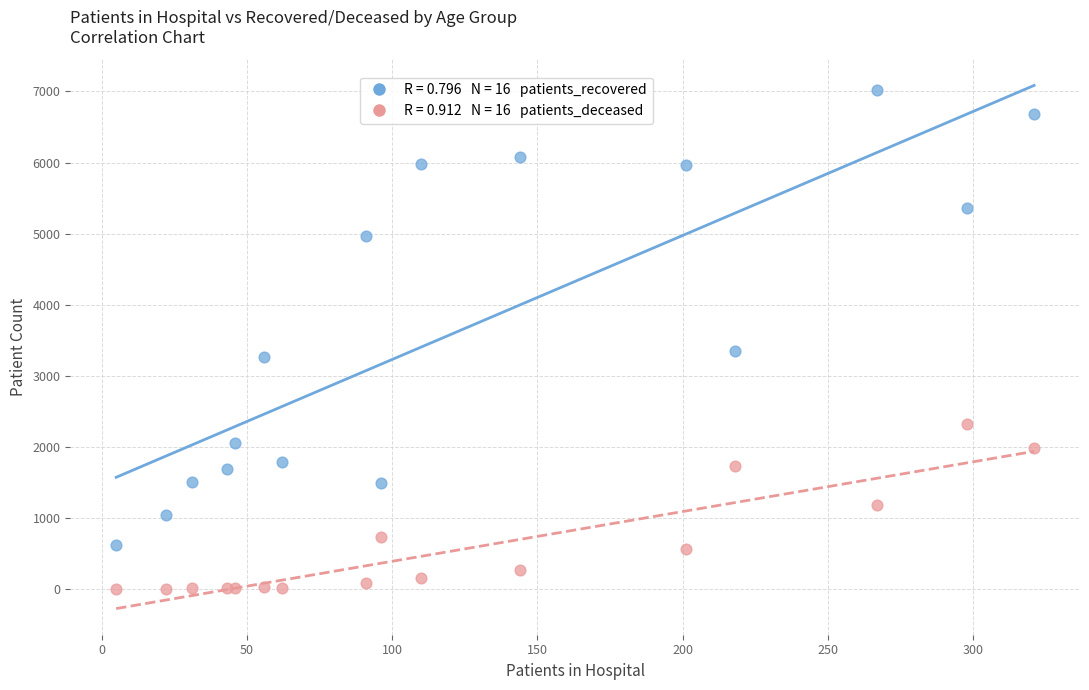

Across all series, what Y value is closest to 3510?

3351